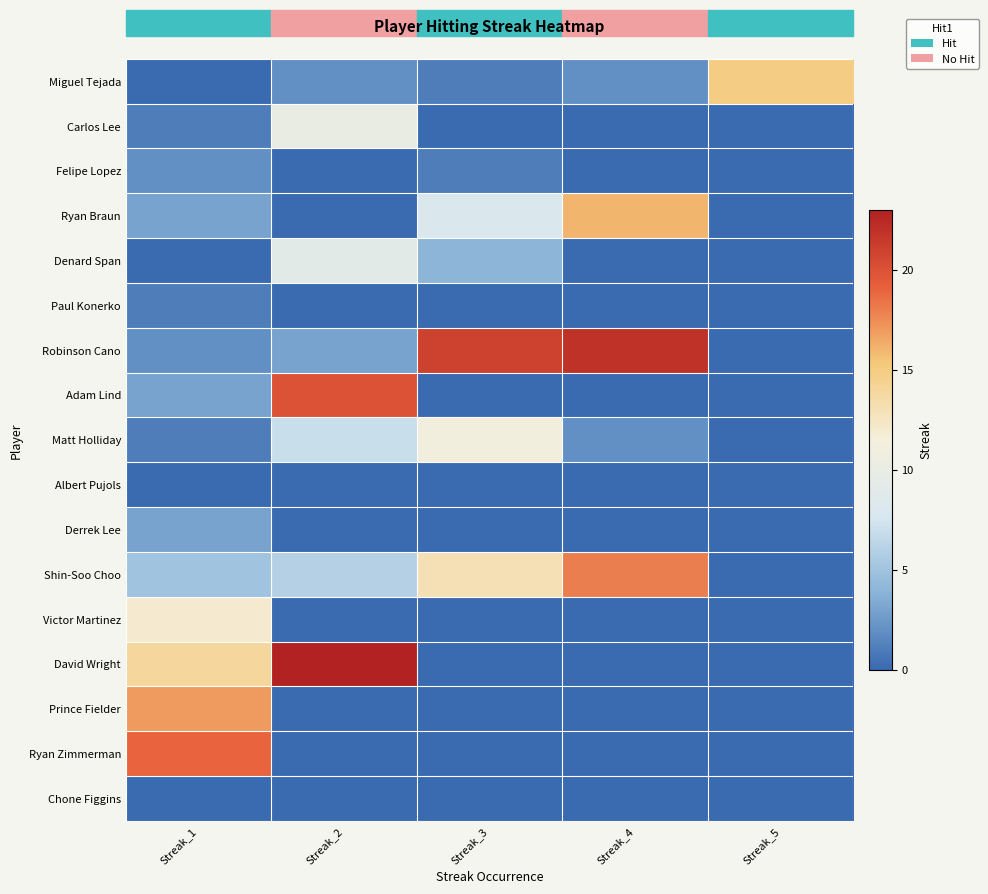

Reading left to right, extract all data points from this chart.

Miguel Tejada: Streak_1=0	Streak_2=2	Streak_3=1	Streak_4=2	Streak_5=15
Carlos Lee: Streak_1=1	Streak_2=10	Streak_3=0	Streak_4=0	Streak_5=0
Felipe Lopez: Streak_1=2	Streak_2=0	Streak_3=1	Streak_4=0	Streak_5=0
Ryan Braun: Streak_1=3	Streak_2=0	Streak_3=8	Streak_4=16	Streak_5=0
Denard Span: Streak_1=0	Streak_2=9	Streak_3=4	Streak_4=0	Streak_5=0
Paul Konerko: Streak_1=1	Streak_2=0	Streak_3=0	Streak_4=0	Streak_5=0
Robinson Cano: Streak_1=2	Streak_2=3	Streak_3=21	Streak_4=22	Streak_5=0
Adam Lind: Streak_1=3	Streak_2=20	Streak_3=0	Streak_4=0	Streak_5=0
Matt Holliday: Streak_1=1	Streak_2=7	Streak_3=11	Streak_4=2	Streak_5=0
Albert Pujols: Streak_1=0	Streak_2=0	Streak_3=0	Streak_4=0	Streak_5=0
Derrek Lee: Streak_1=3	Streak_2=0	Streak_3=0	Streak_4=0	Streak_5=0
Shin-Soo Choo: Streak_1=5	Streak_2=6	Streak_3=13	Streak_4=18	Streak_5=0
Victor Martinez: Streak_1=12	Streak_2=0	Streak_3=0	Streak_4=0	Streak_5=0
David Wright: Streak_1=14	Streak_2=23	Streak_3=0	Streak_4=0	Streak_5=0
Prince Fielder: Streak_1=17	Streak_2=0	Streak_3=0	Streak_4=0	Streak_5=0
Ryan Zimmerman: Streak_1=19	Streak_2=0	Streak_3=0	Streak_4=0	Streak_5=0
Chone Figgins: Streak_1=0	Streak_2=0	Streak_3=0	Streak_4=0	Streak_5=0